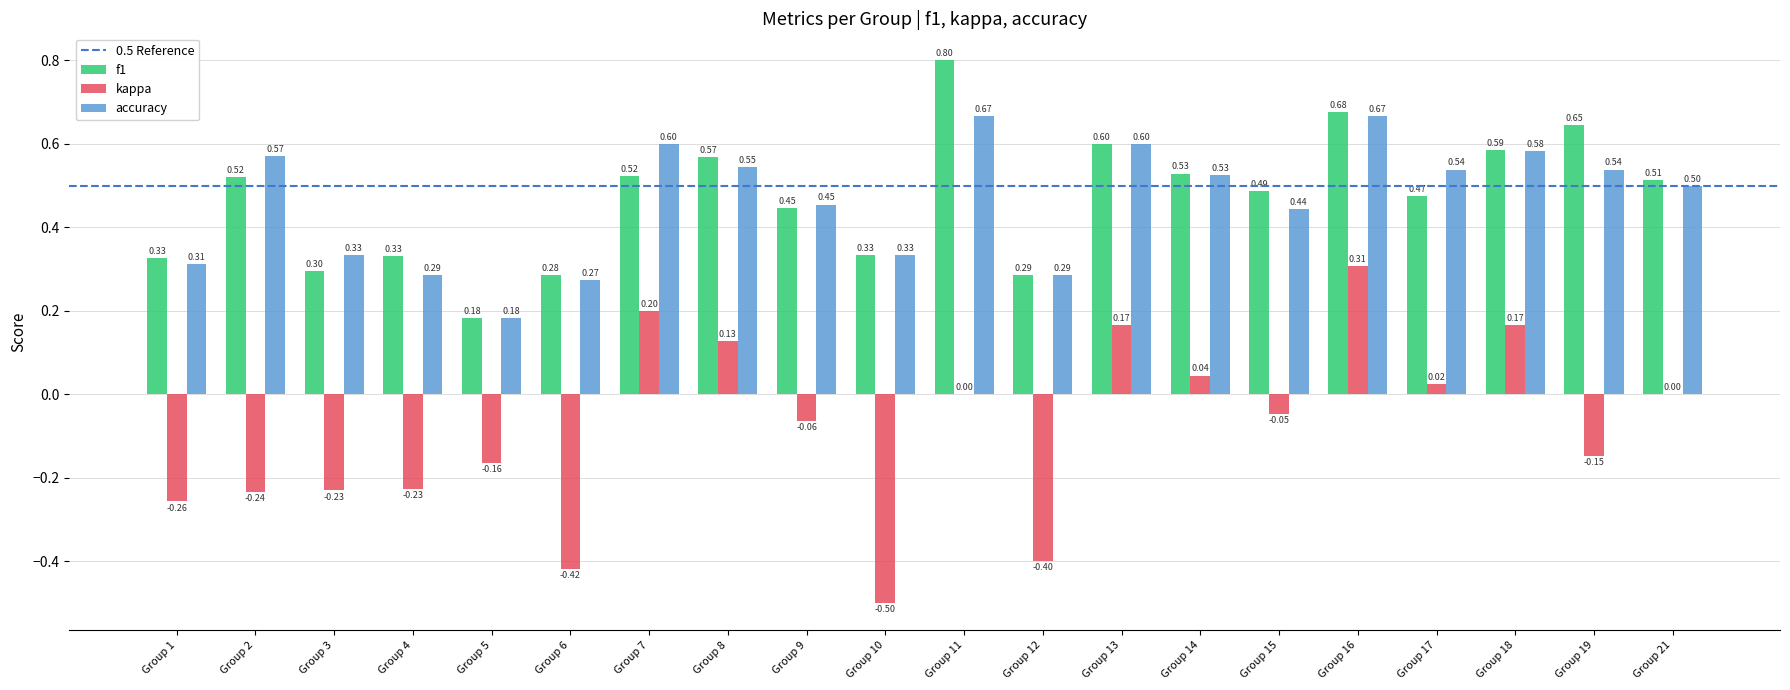

Which series has the largest total across all categories?

f1